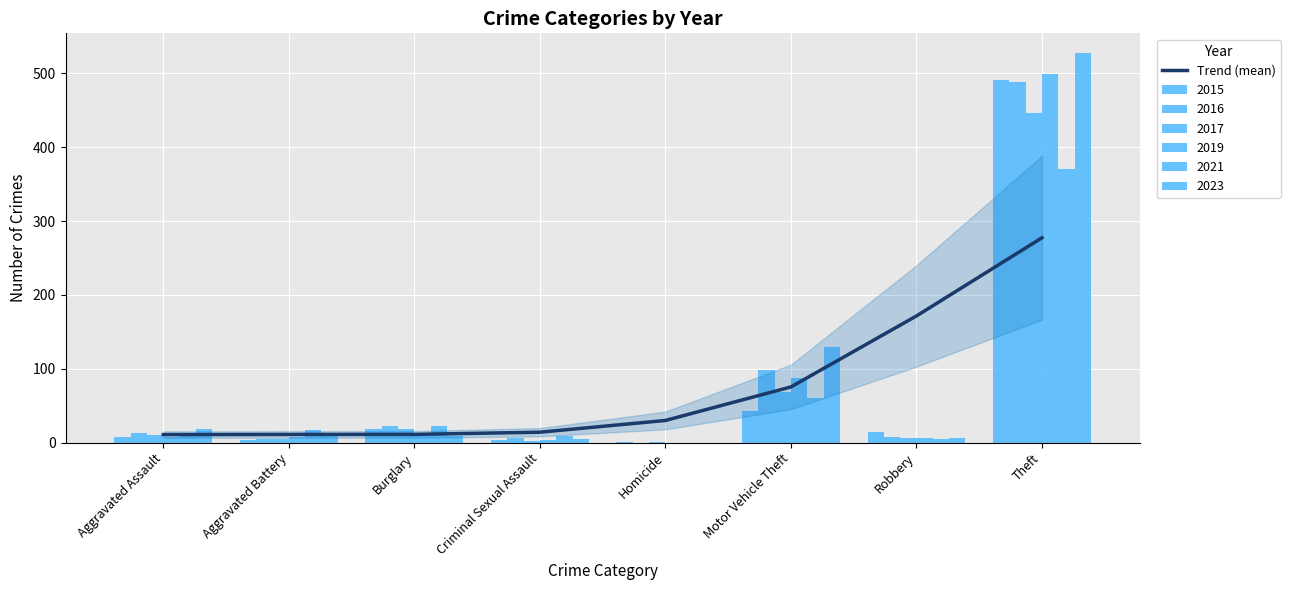

The value at Aggravated Battery is 14.6. True or false?

False